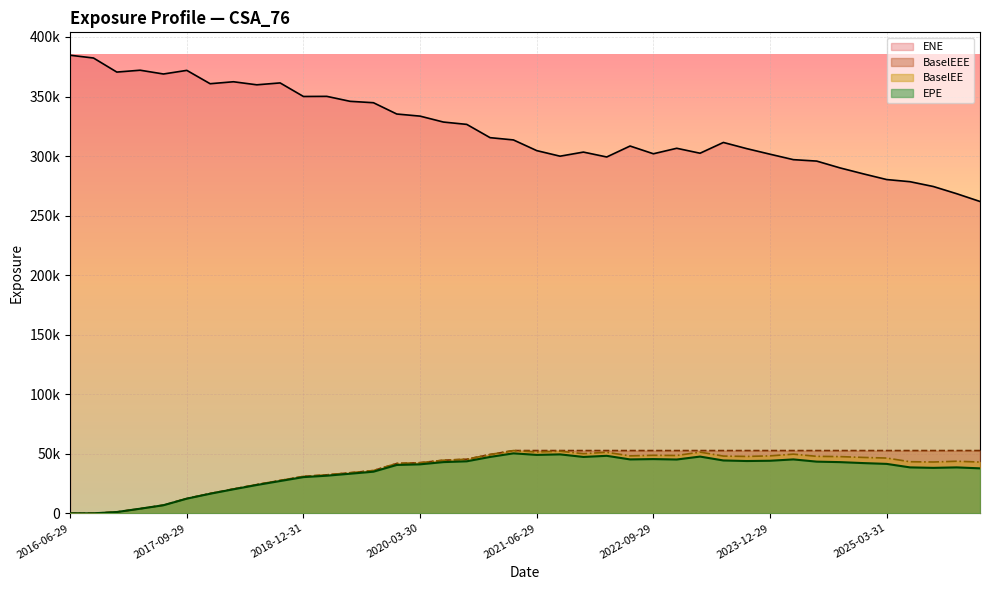

How many categories are shown in the chart?

40